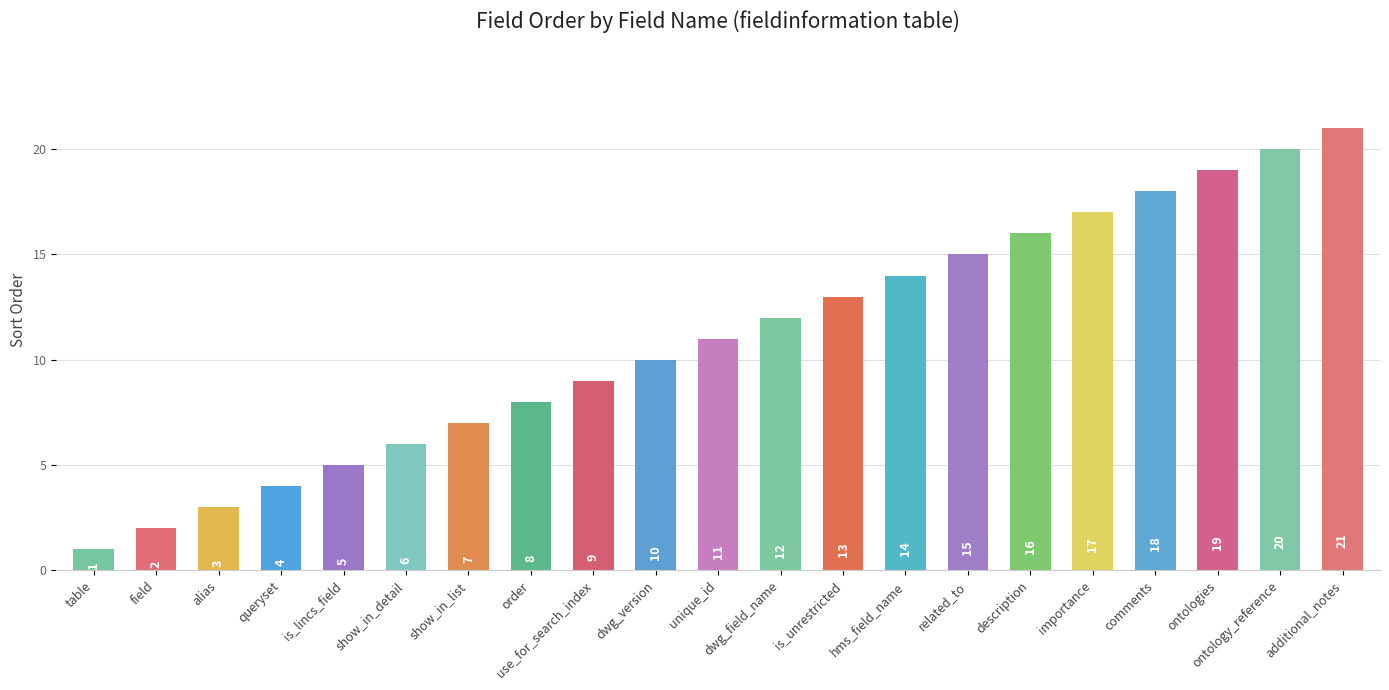

List the labels in order of value, smallest first.

table, field, alias, queryset, is_lincs_field, show_in_detail, show_in_list, order, use_for_search_index, dwg_version, unique_id, dwg_field_name, is_unrestricted, hms_field_name, related_to, description, importance, comments, ontologies, ontology_reference, additional_notes